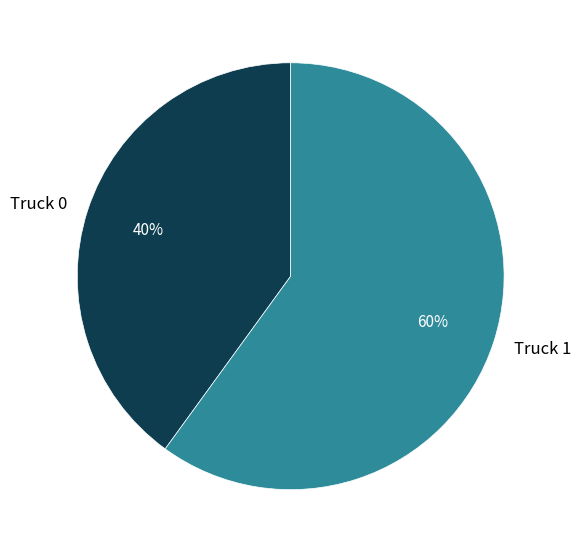

What percentage is the Truck 0 slice, to the nearest percent?

40%